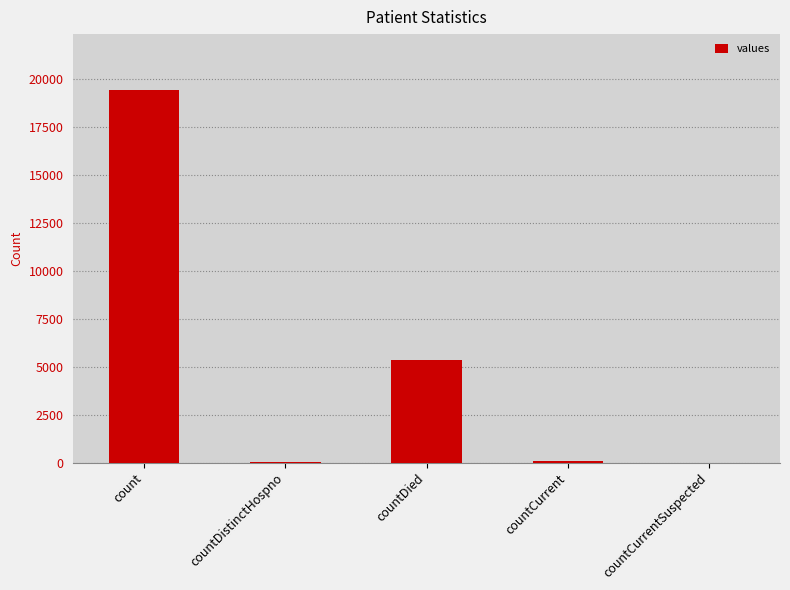

The value at count is 28522. True or false?

False